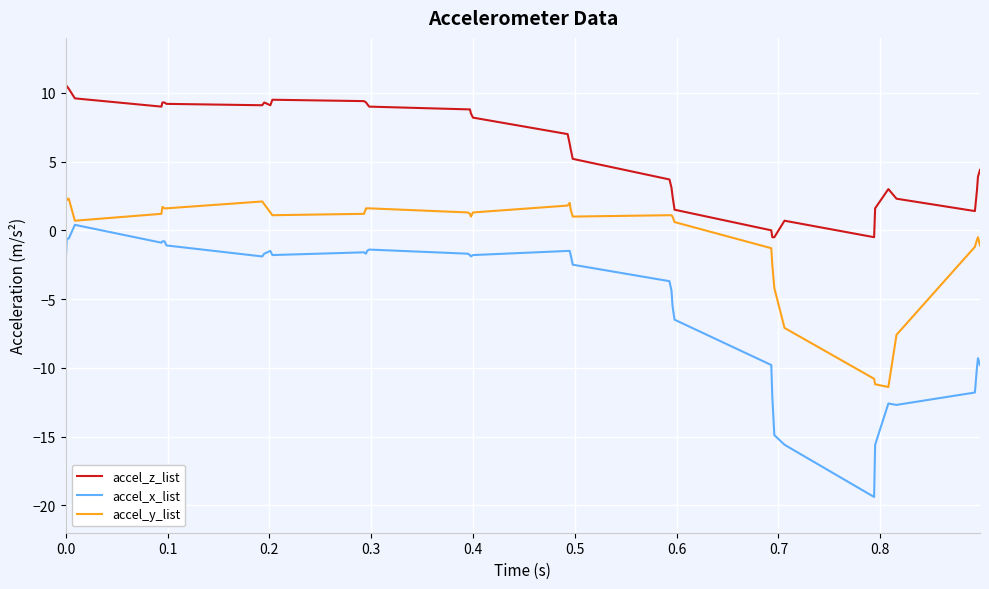

Rank the series by their average value, from highest to lowest.

accel_z_list, accel_y_list, accel_x_list